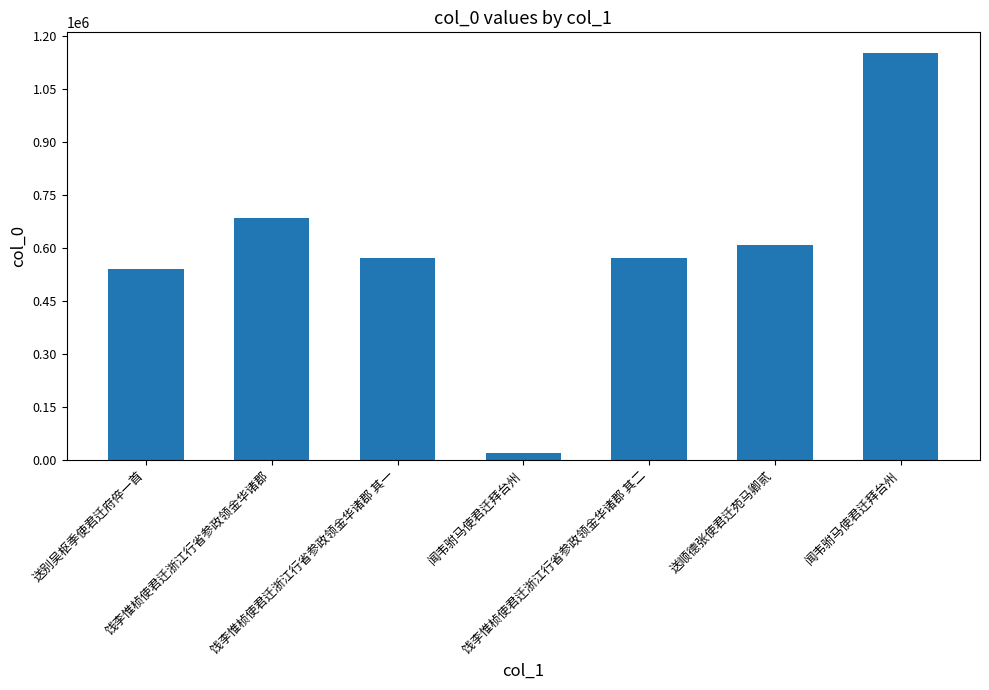

How many series are shown in this chart?

1